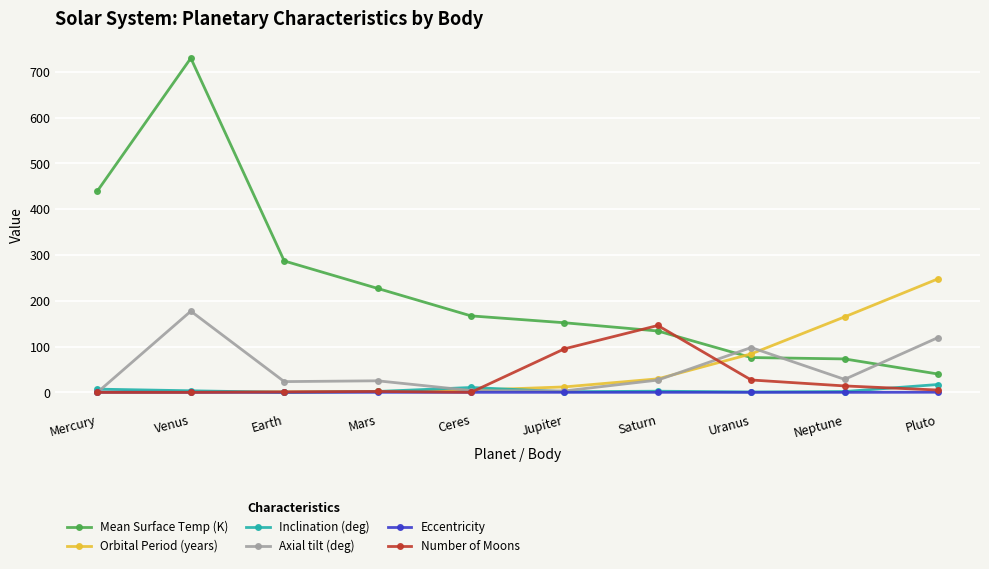

How many data points does each series have?

10